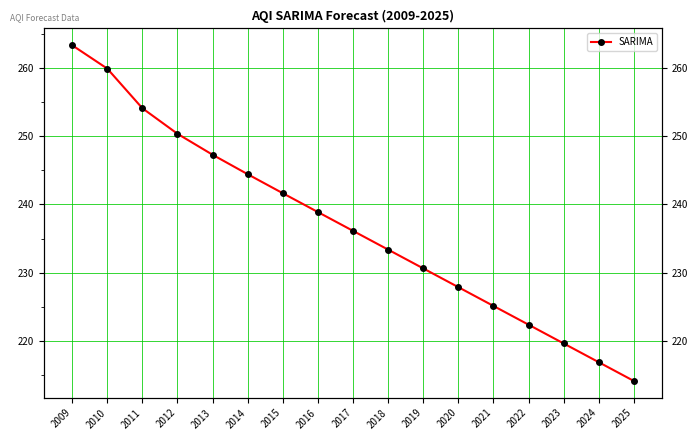

The chart shows a value of 380.8 at 2015. True or false?

False